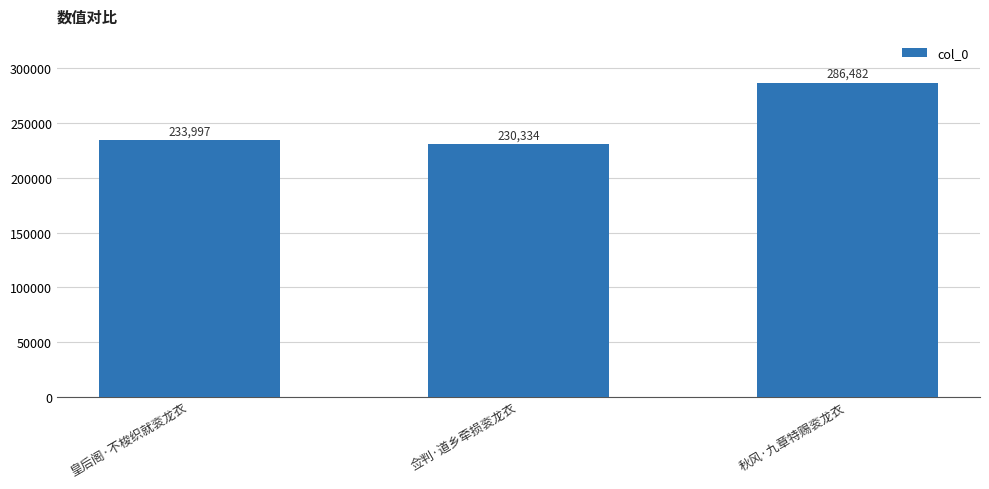

Are the bars grouped side by side (vs. stacked)?

No